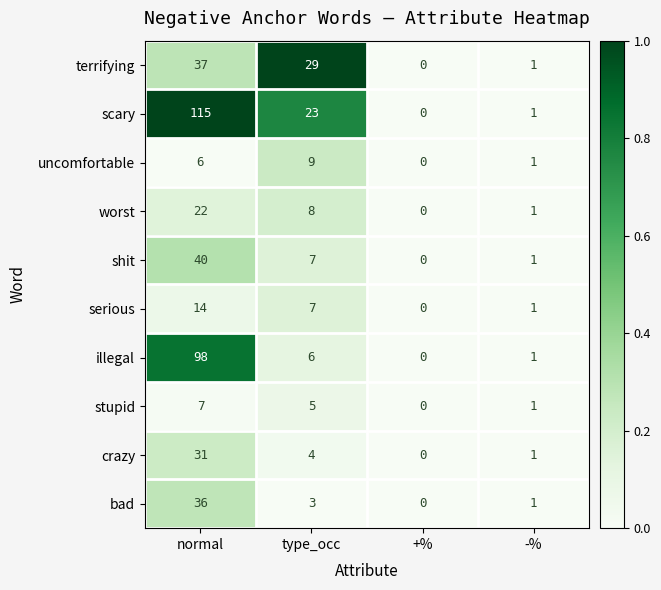

Which series has the largest range (max minus min)?

scary